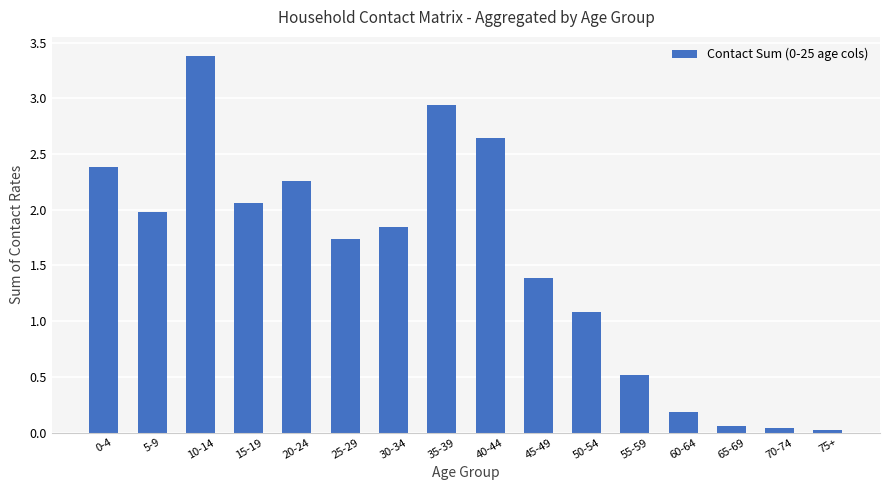

What is the average value?

1.5